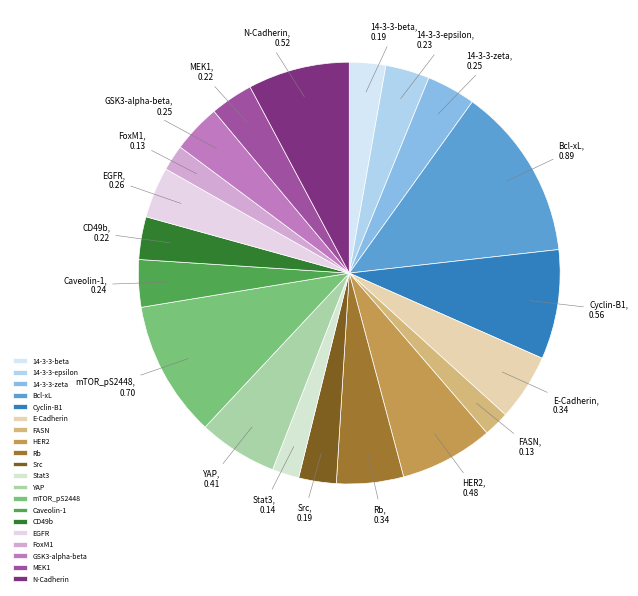

What is the largest slice in the pie chart?

Bcl-xL